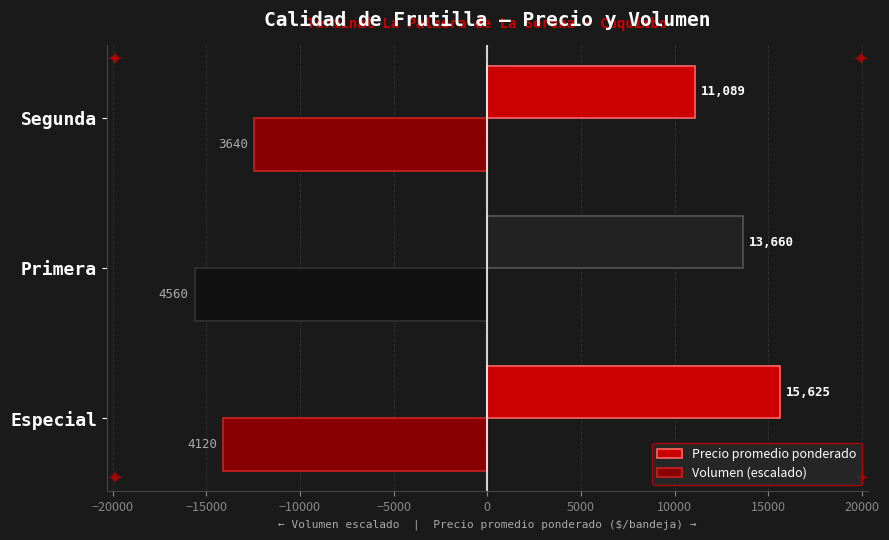

At which category does the chart reach its peak across all series?

Especial